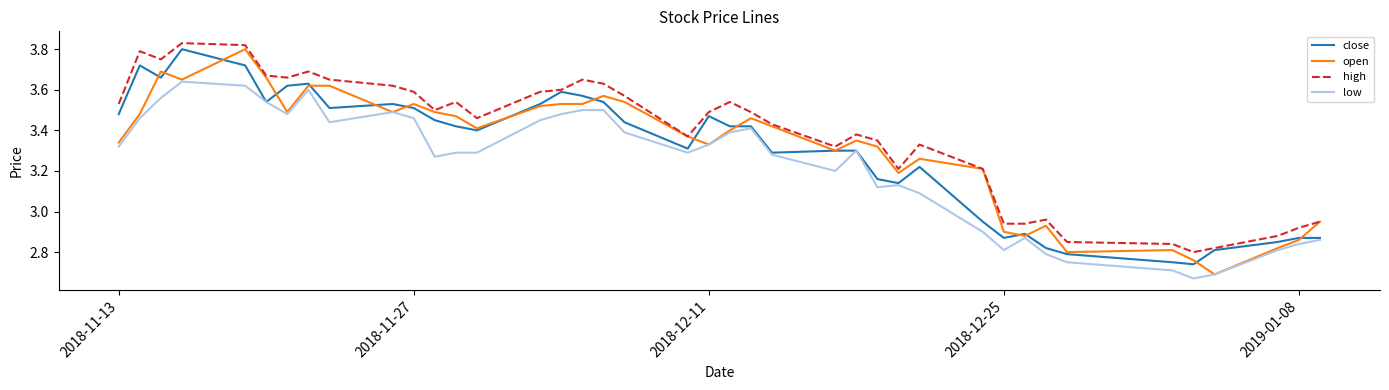

Which series has the widest spread of values?

open